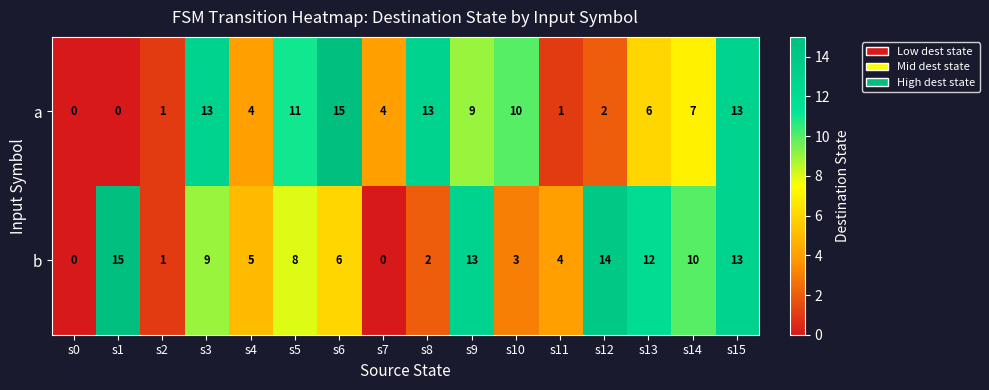

List the series in order of their overall mean, highest first.

b, a